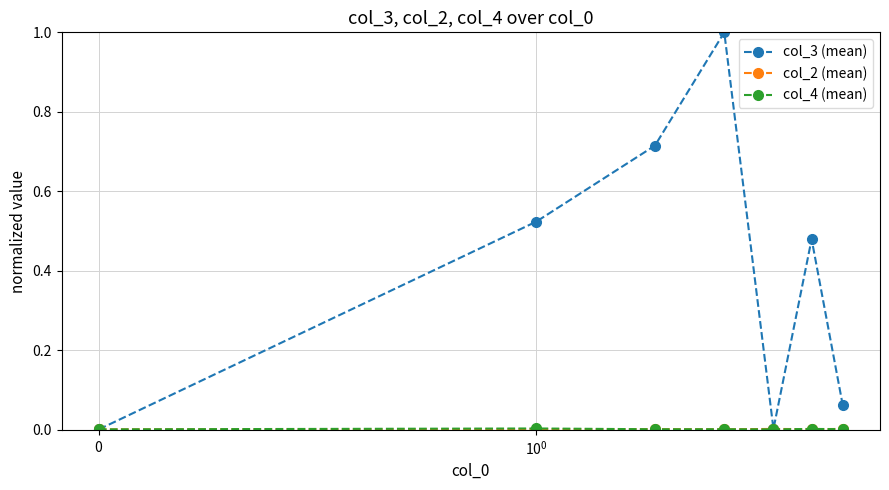

Which series has the largest total across all categories?

col_3 (mean)